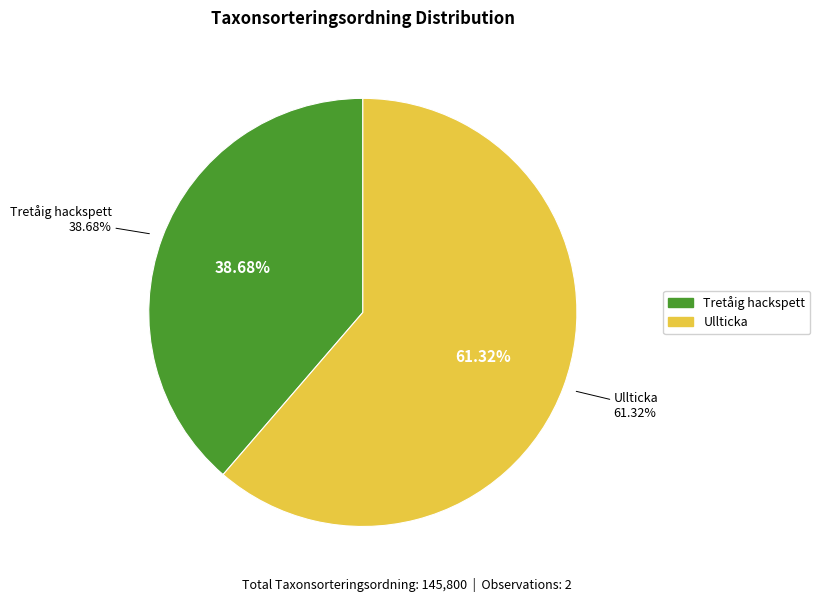

To the nearest percent, what is the combined percentage of Ullticka and Tretåig hackspett?

100%